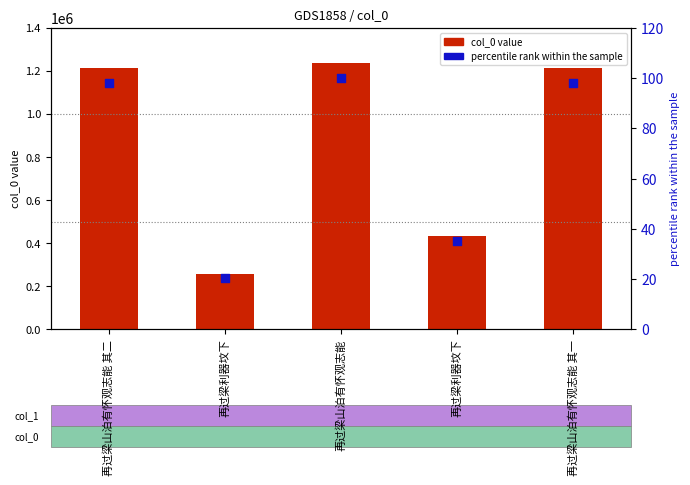

What is the total value across all series at 再过梁山泊有怀观志能?

1237397.0